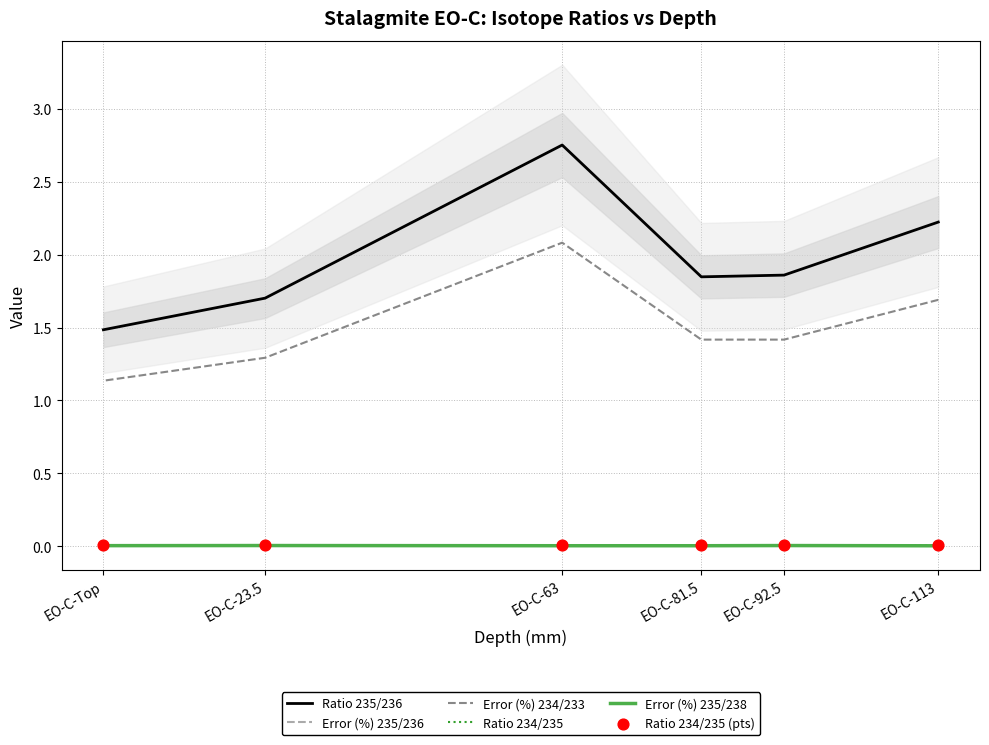

At how many categories does at least one series exceed 1?

6